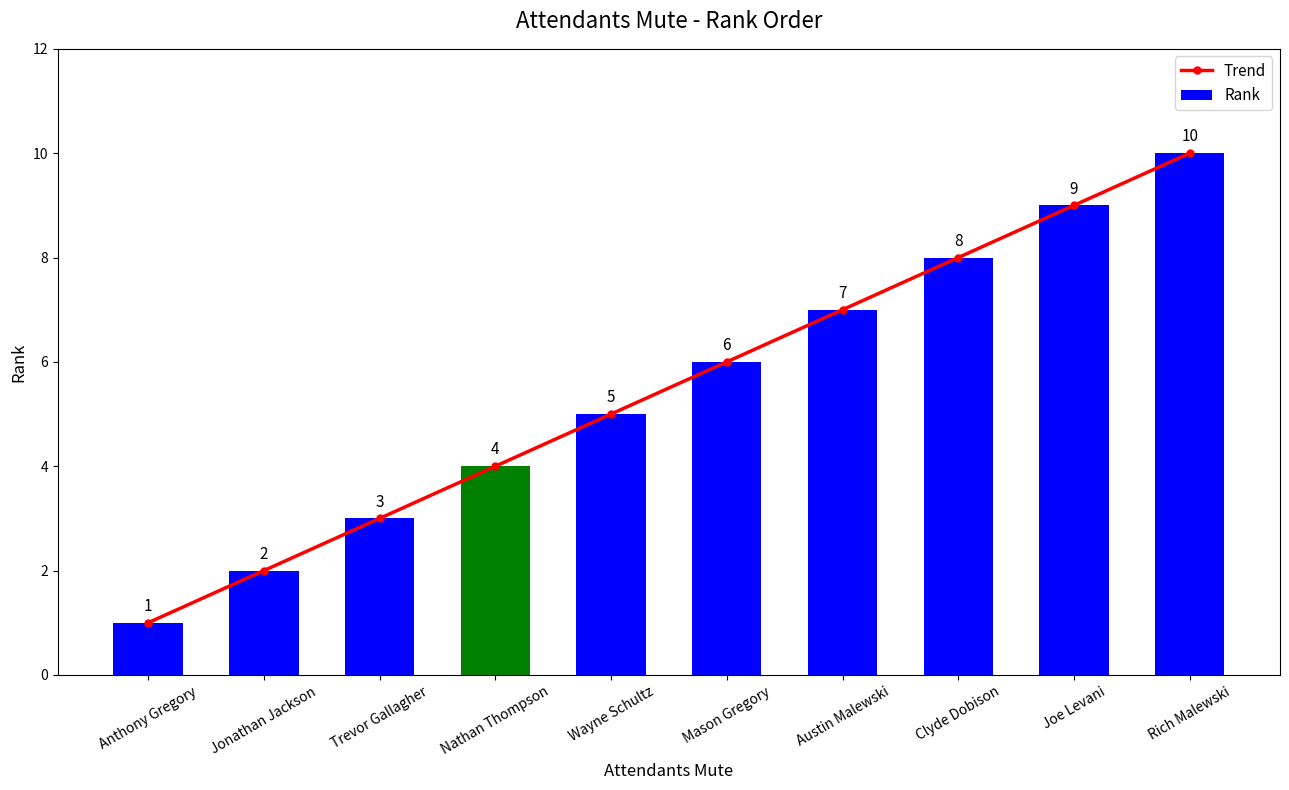

At which category is the sum across all series the highest?

Rich Malewski